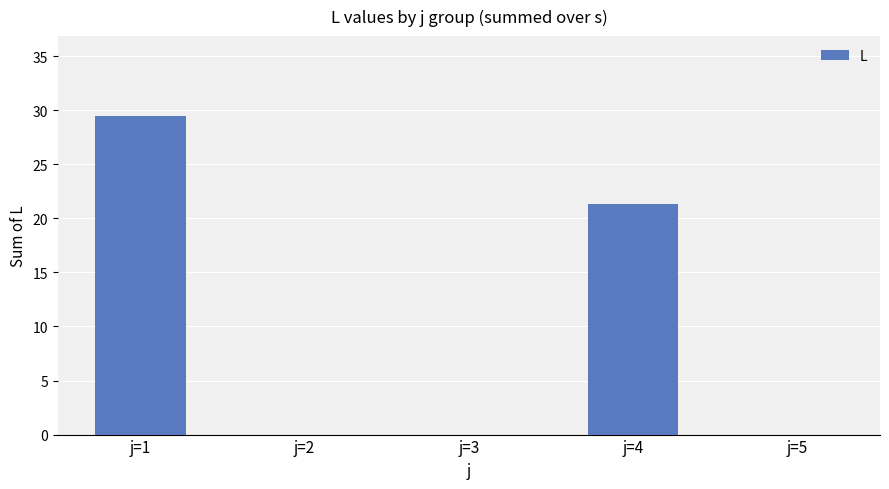

The chart shows a value of 0.0 at j=2. True or false?

True